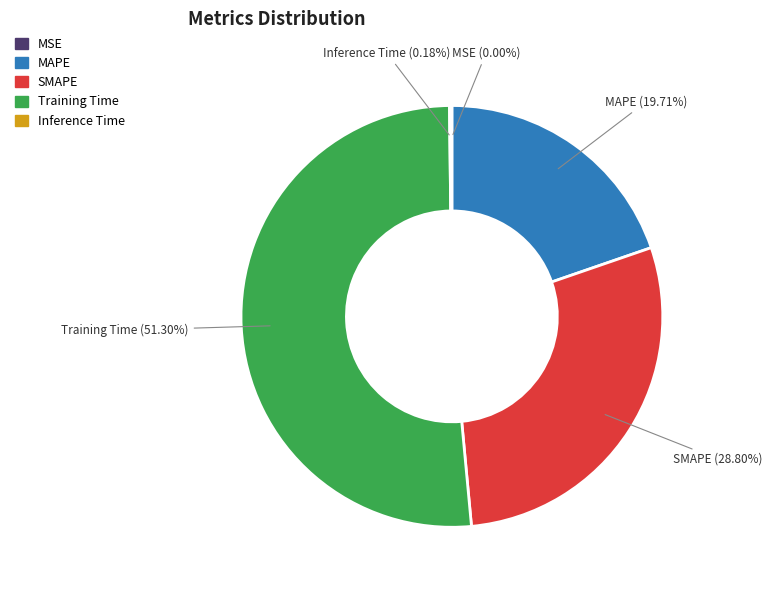

Which slice is the largest?

Training Time